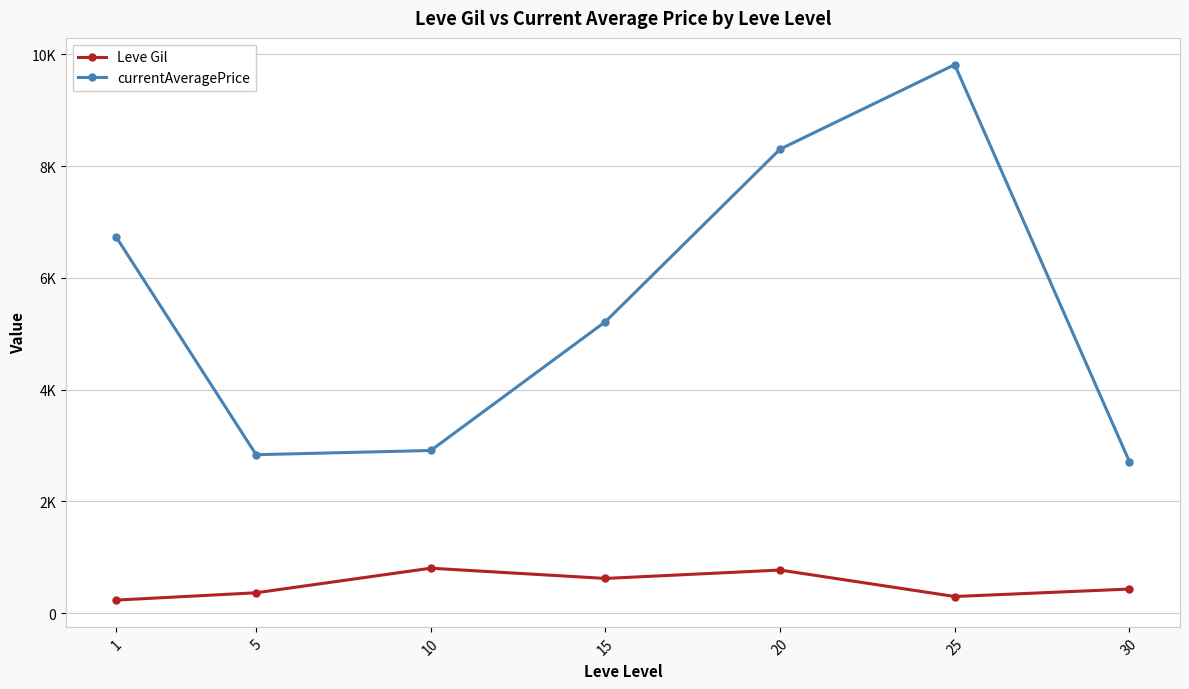

What is the value of the Leve Gil point at the 2nd from the left?

363.3